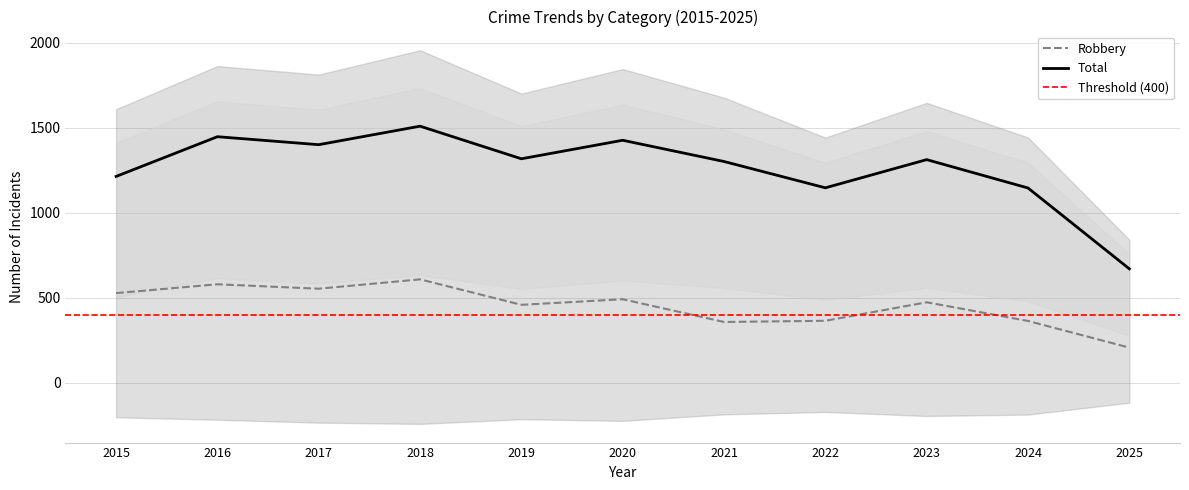

How many values in the Robbery series are below 473?

5